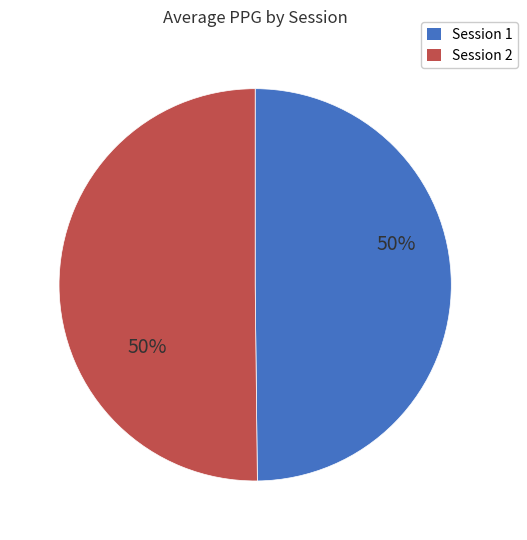

How many slices are in this pie chart?

2